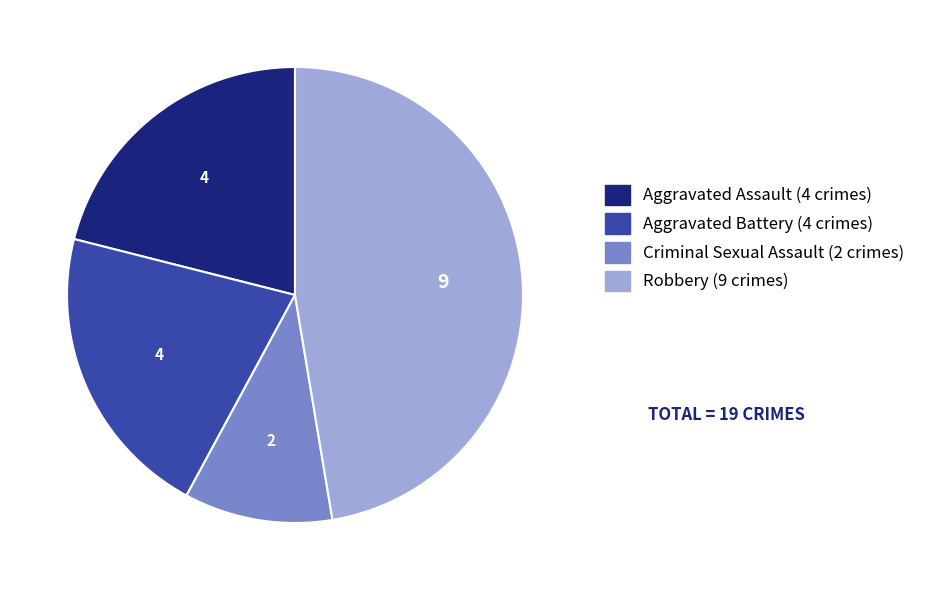

What is the ratio of the value at Aggravated Assault to the value at Robbery?

0.4